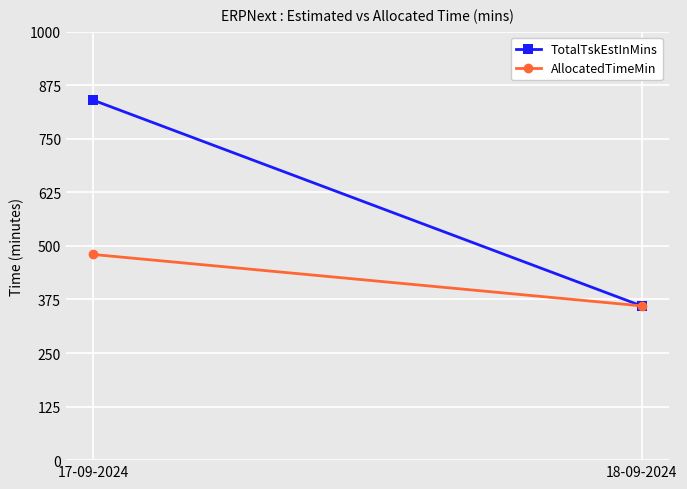

What is the difference between the TotalTskEstInMins values at 17-09-2024 and 18-09-2024?

480